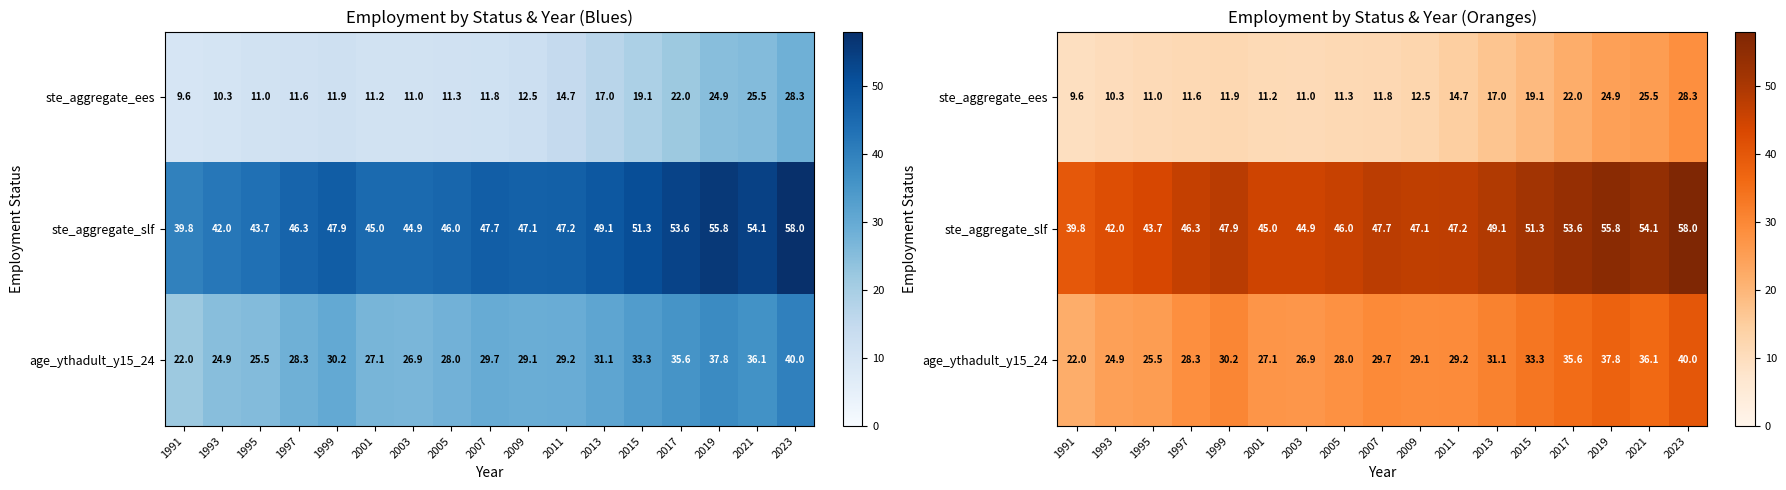

Is the value of age_ythadult_y15_24 at 1991 greater than the value of ste_aggregate_ees at 2005?

Yes